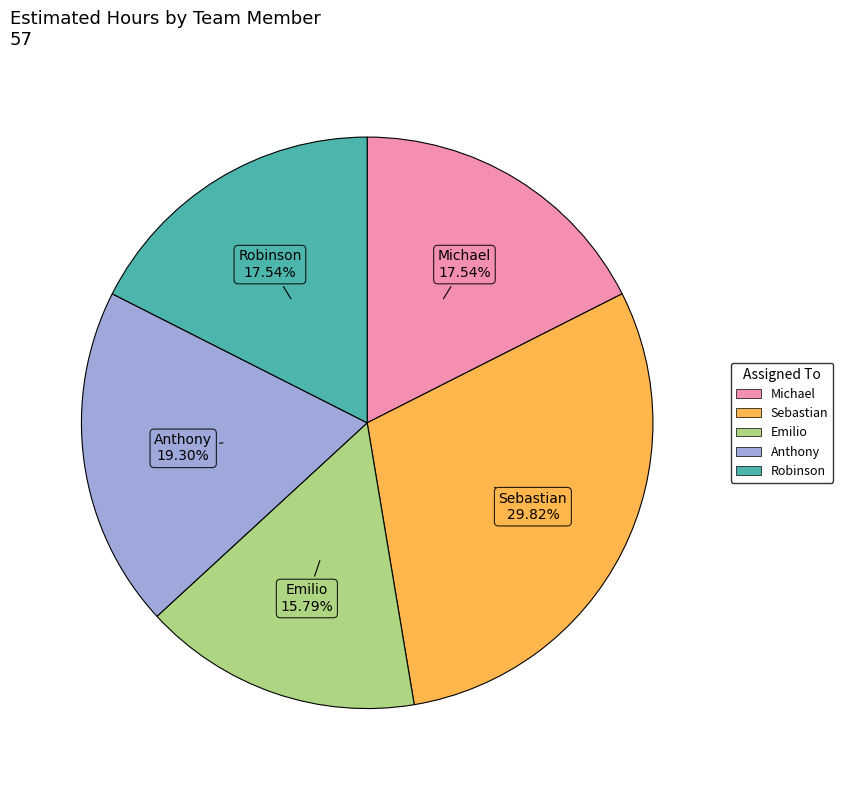

What percentage is the Anthony slice, to the nearest percent?

19%